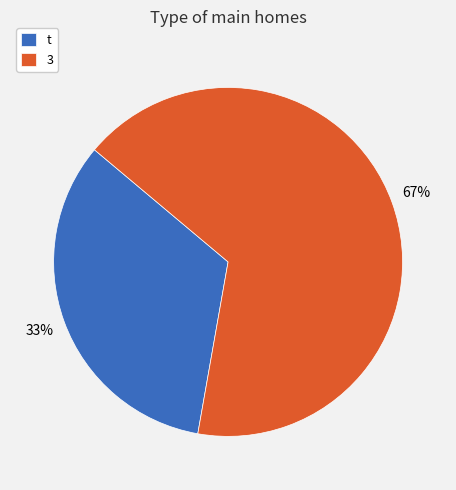

Combined, do 3 and t account for over 50%?

Yes